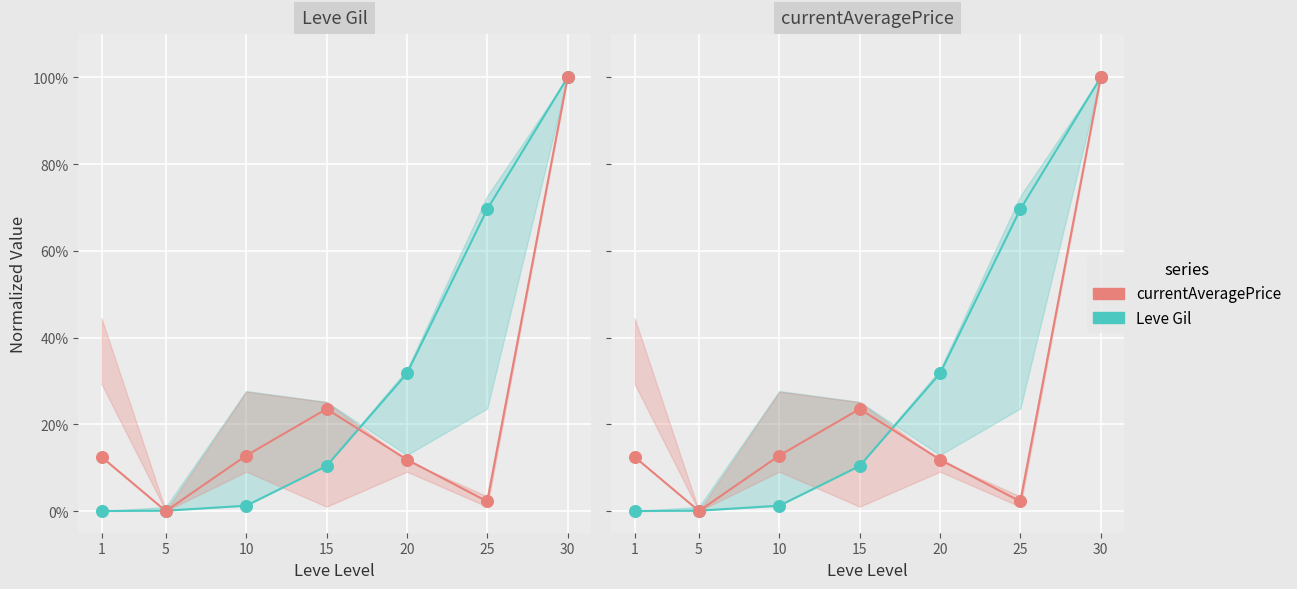

What is the total value across all series at 20?

0.4